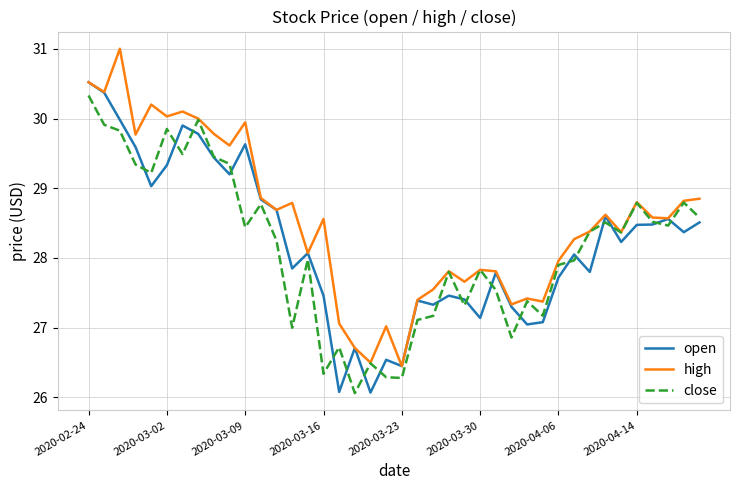

What is the highest value of the open series?

30.5